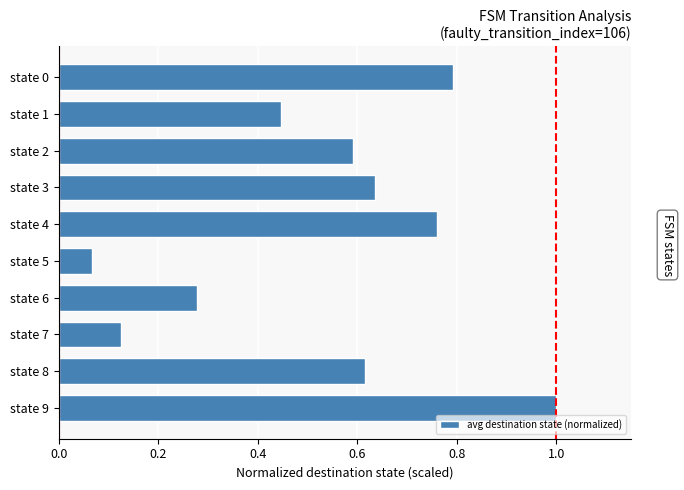

What is the greatest value displayed?

1.0